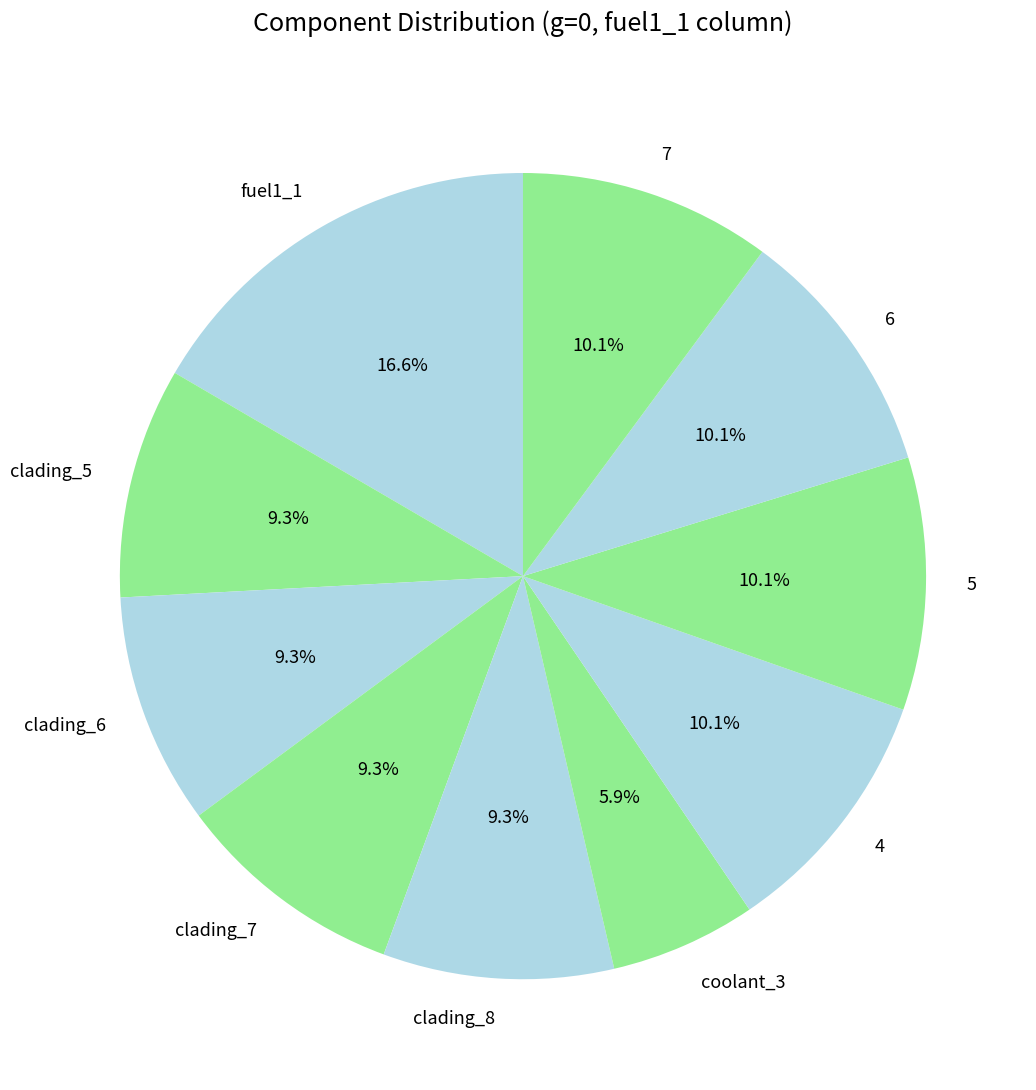

Which category has the smallest portion of the pie?

coolant_3